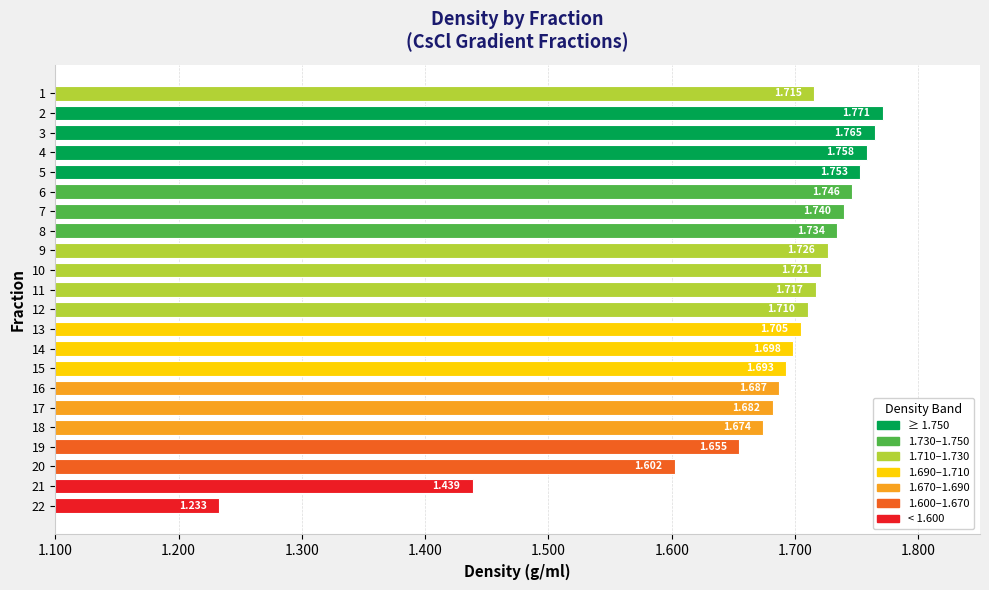

Is it true that the value at 13 is 2.2?

False